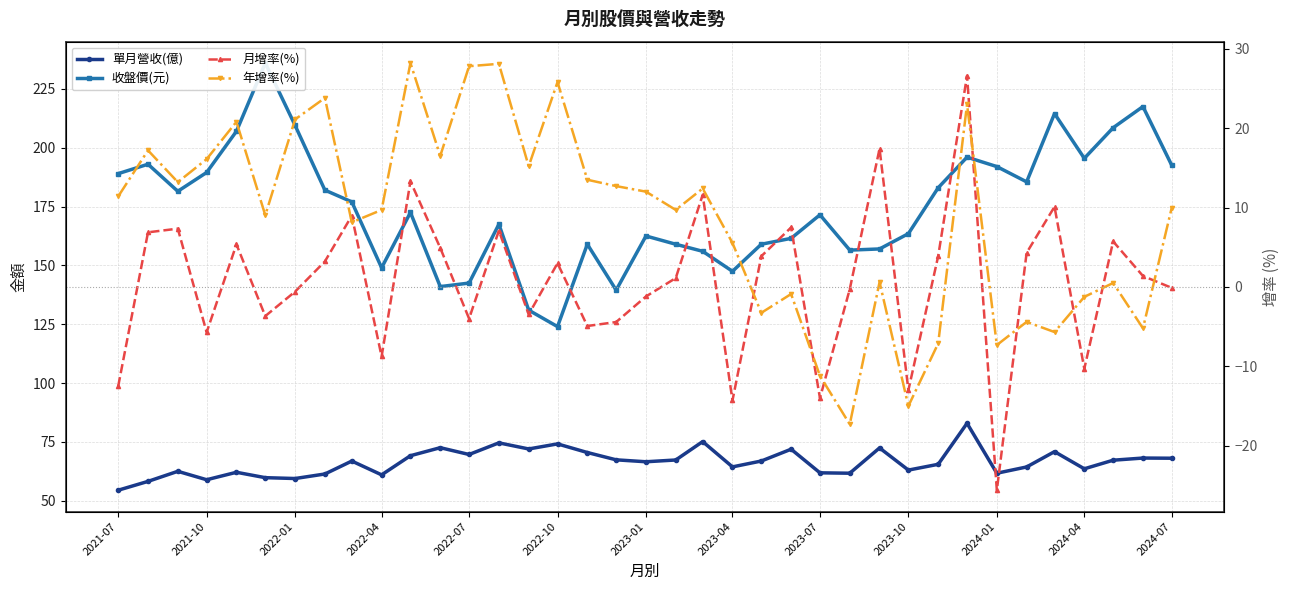

After their last crossing, which series has the higher values: 月增率(%) or 年增率(%)?

年增率(%)